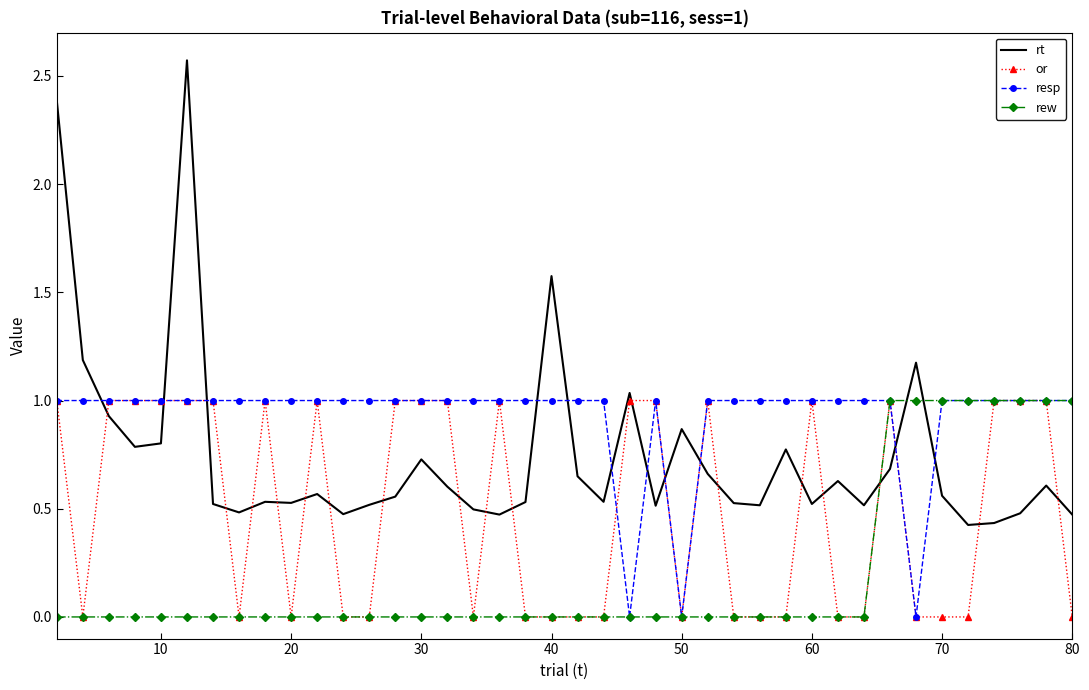

List the series in order of their overall mean, lowest first.

rew, or, rt, resp